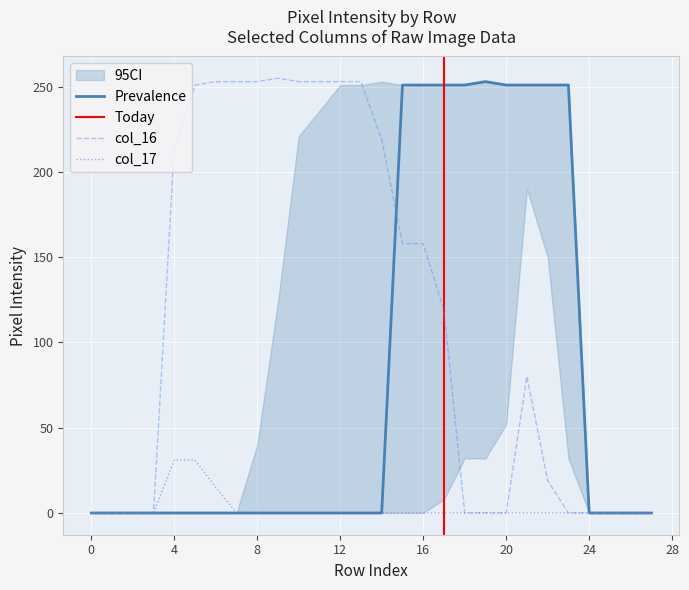

What value does the col_16 series have at 16, to the nearest 5?

160